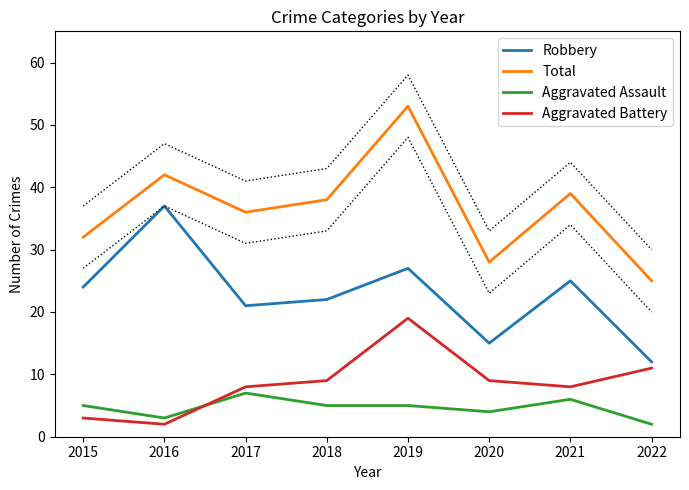

Does the chart display data point markers on the line(s)?

No